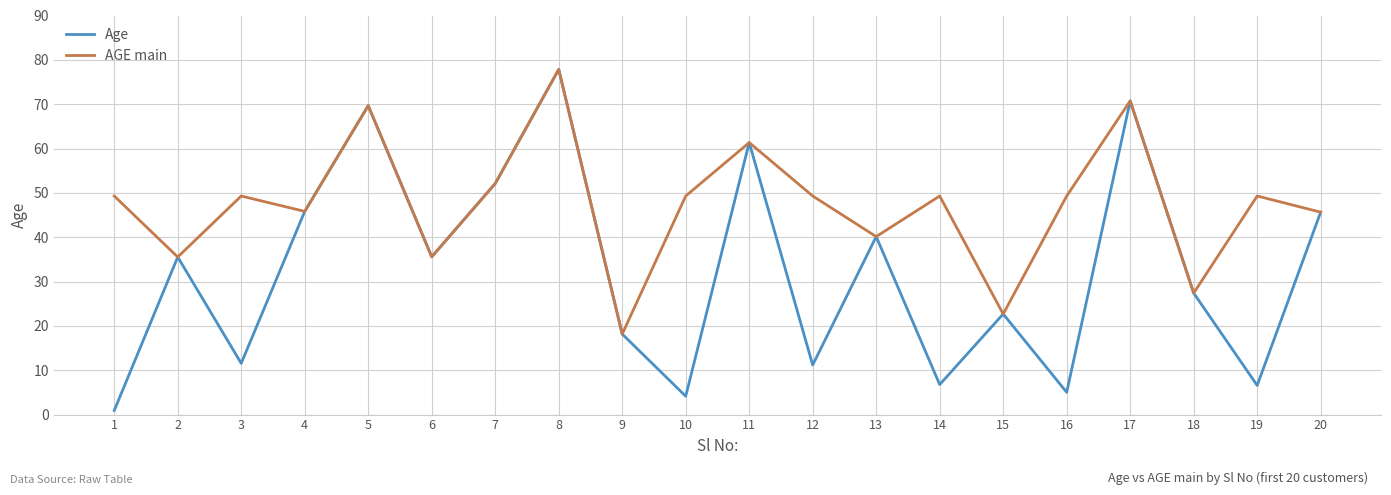

Count the number of data series in this chart.

2